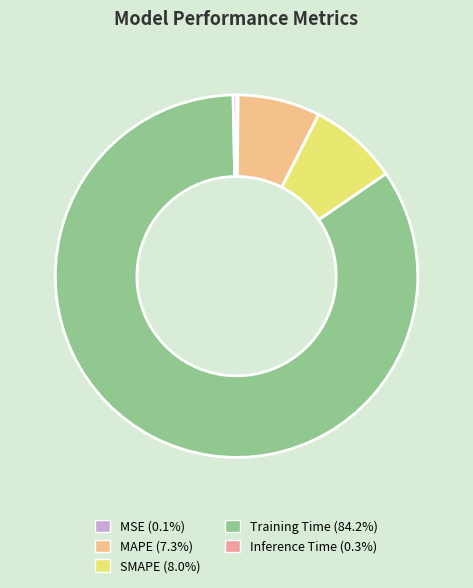

Which category accounts for the majority?

Training Time